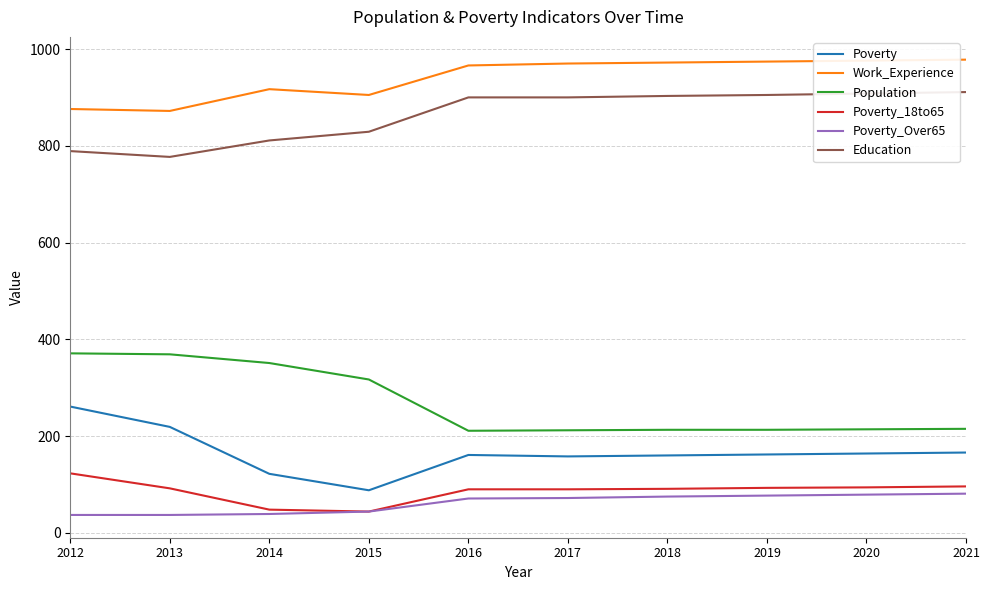

What are all the series names shown in the legend?

Poverty, Work_Experience, Population, Poverty_18to65, Poverty_Over65, Education